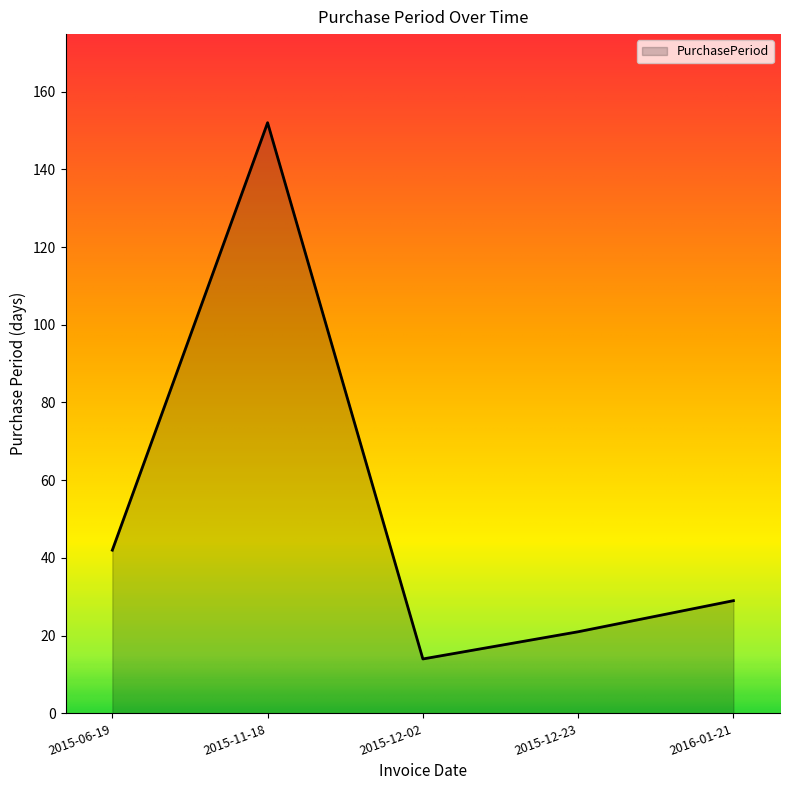

What is the ratio of the value at 2015-11-18 to the value at 2015-12-23?

7.2